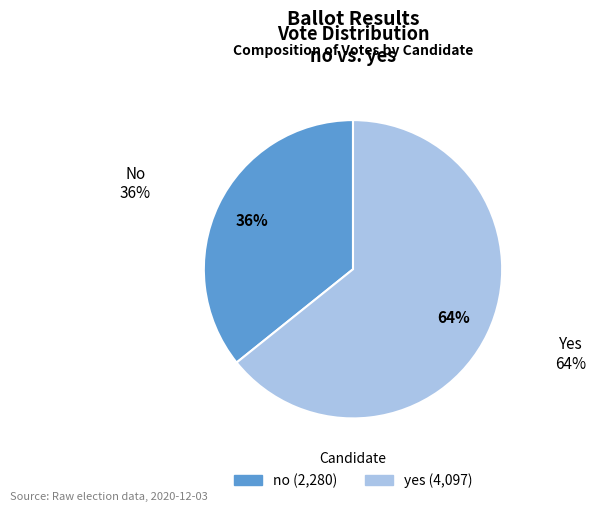

True or false: yes accounts for 73% of the total.

False